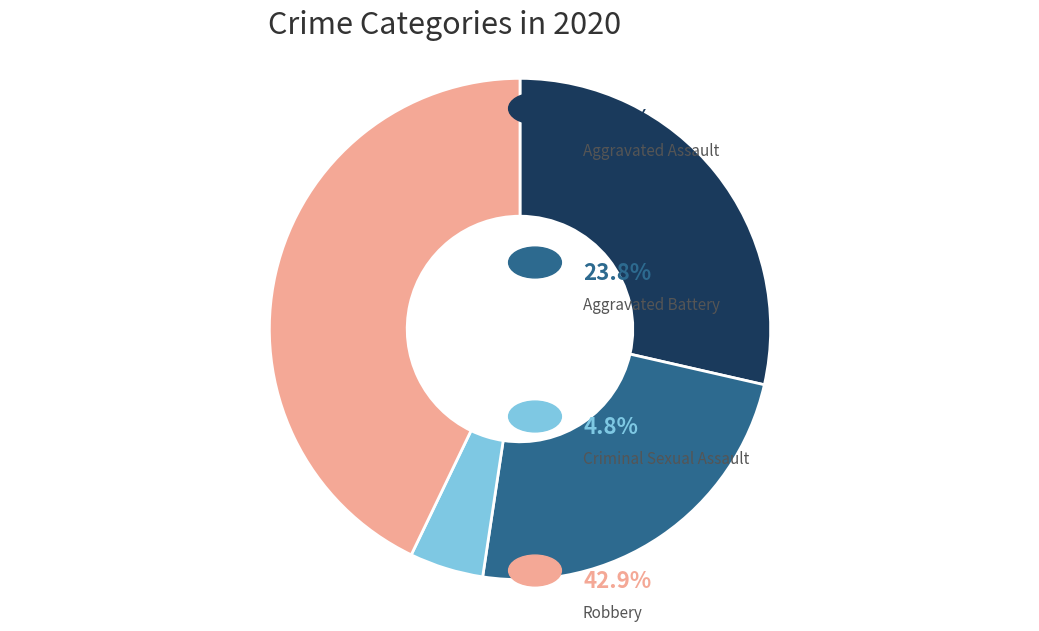

Does any single category account for the majority?

No